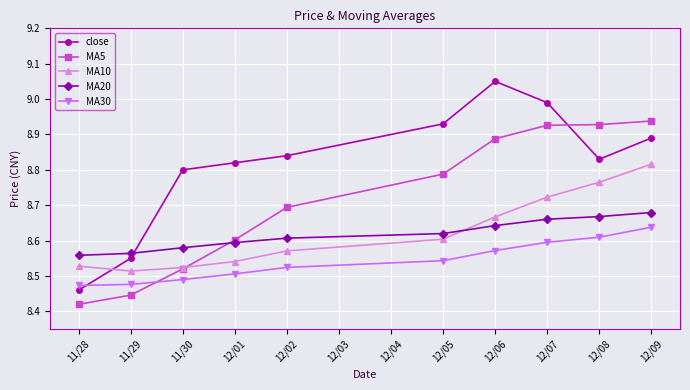

At which category is the sum across all series the highest?

12/09